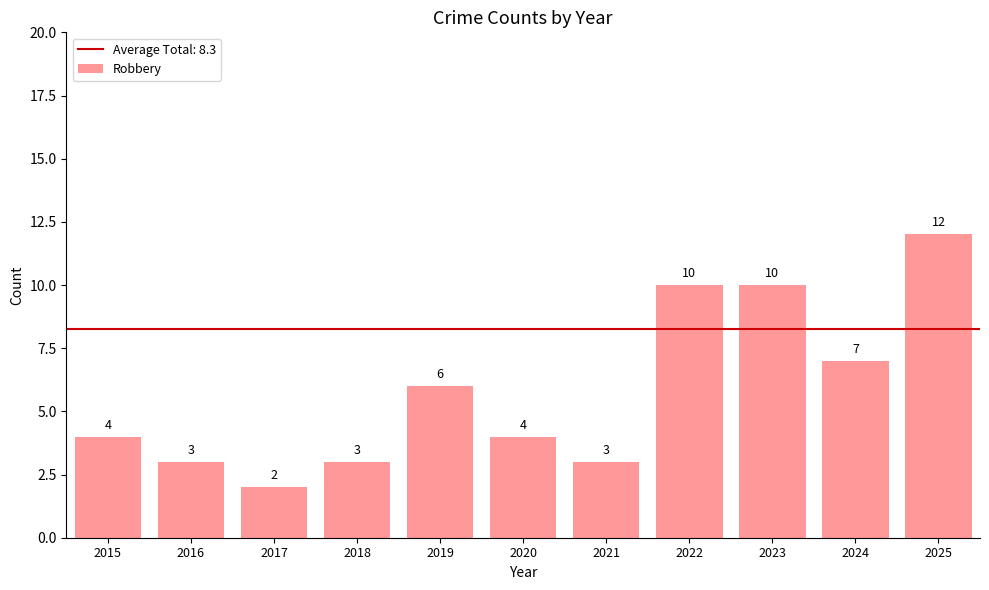

Reading left to right, list all the values displayed in this chart.

4	3	2	3	6	4	3	10	10	7	12